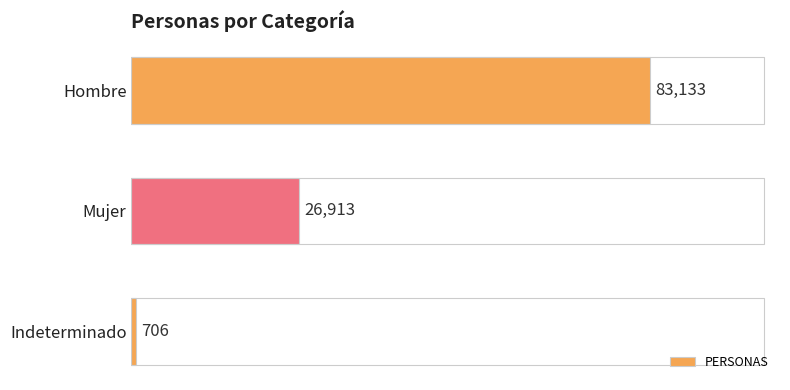

List the labels in order of value, largest first.

Hombre, Mujer, Indeterminado